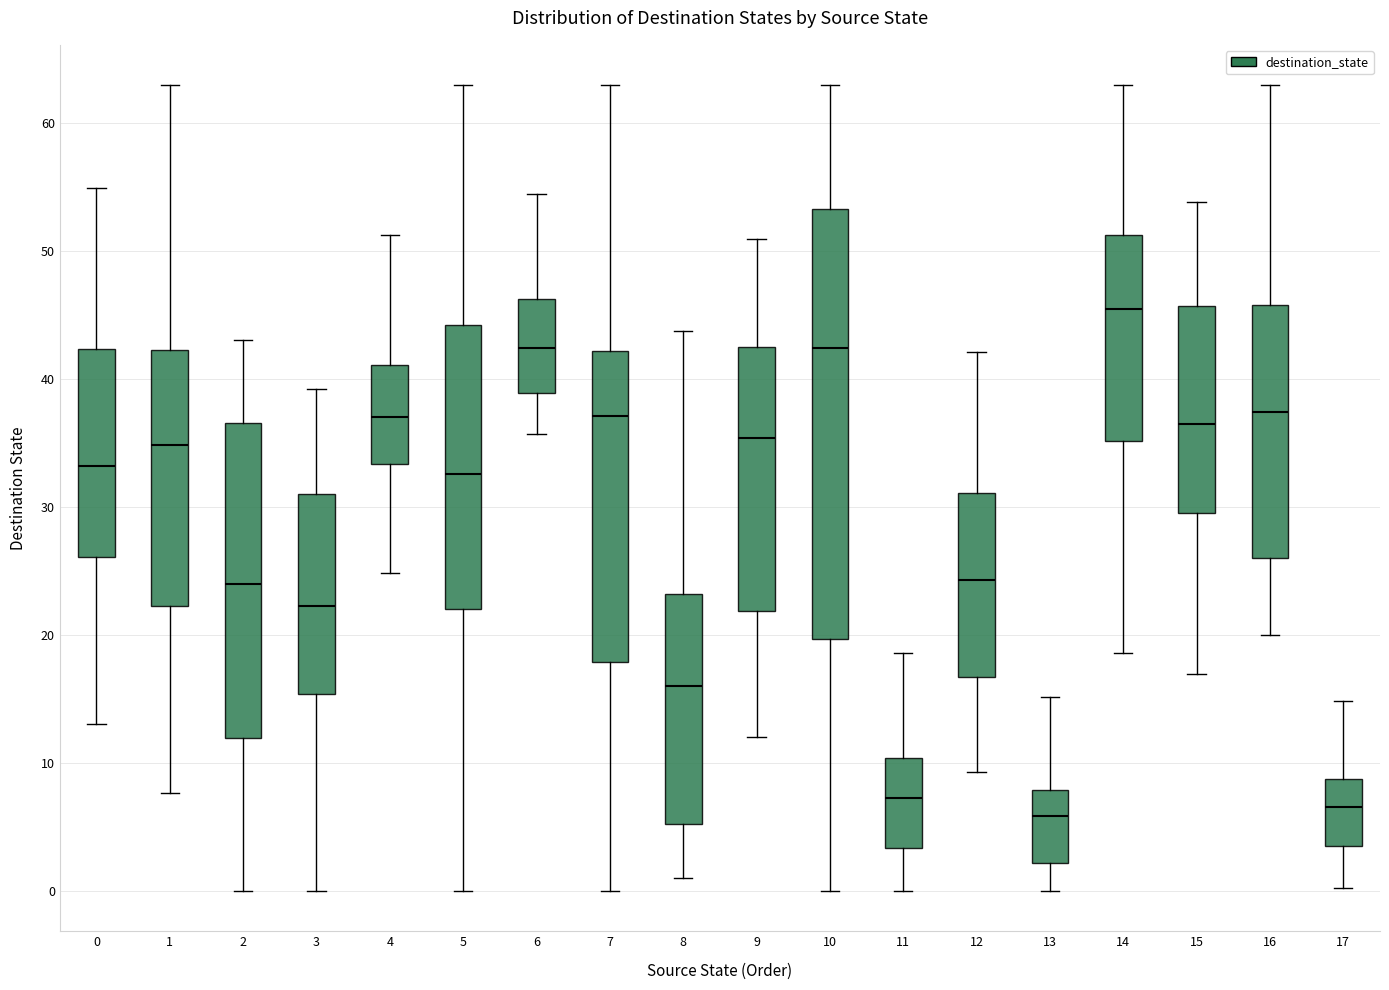

Reading left to right, transcribe this box plot: for each box, give where its median line is, the range the box spans, and where its two whiskers end, as read against the y-axis. The values are not printed on the chart, so give them approximately, as read against the axis.

0: median 33, box 26 to 42, whiskers 13 to 55
1: median 35, box 22 to 42, whiskers 8 to 63
2: median 24, box 12 to 37, whiskers 0 to 43
3: median 22, box 15 to 31, whiskers 0 to 39
4: median 37, box 33 to 41, whiskers 25 to 51
5: median 33, box 22 to 44, whiskers 0 to 63
6: median 42, box 39 to 46, whiskers 36 to 54
7: median 37, box 18 to 42, whiskers 0 to 63
8: median 16, box 5 to 23, whiskers 1 to 44
9: median 35, box 22 to 42, whiskers 12 to 51
10: median 42, box 20 to 53, whiskers 0 to 63
11: median 7, box 3 to 10, whiskers 0 to 19
12: median 24, box 17 to 31, whiskers 9 to 42
13: median 6, box 2 to 8, whiskers 0 to 15
14: median 46, box 35 to 51, whiskers 19 to 63
15: median 37, box 30 to 46, whiskers 17 to 54
16: median 37, box 26 to 46, whiskers 20 to 63
17: median 7, box 4 to 9, whiskers 0 to 15